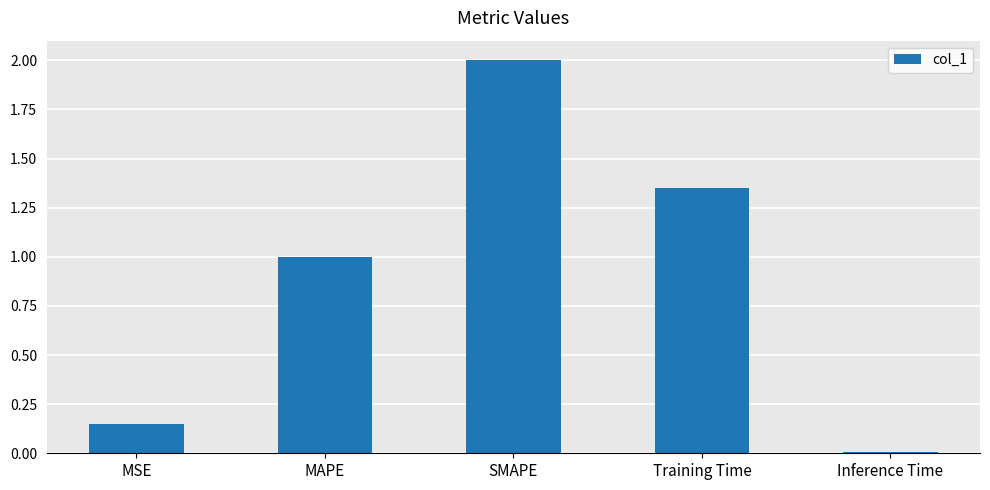

The value at MAPE is 1.0. True or false?

True